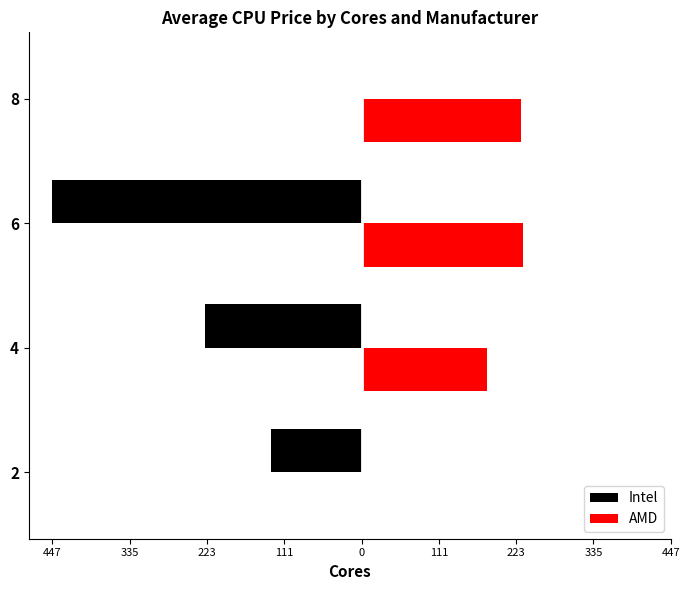

Which series changed the most between 335 and 111?

Intel